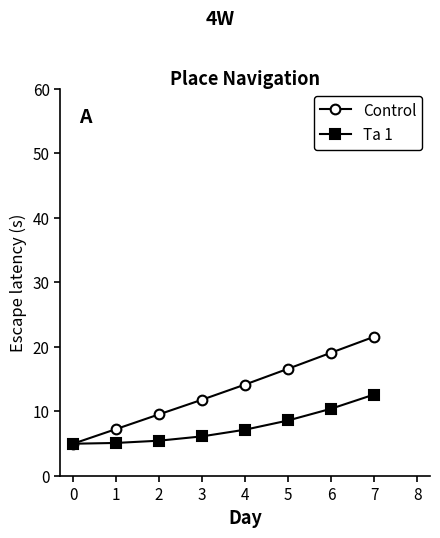

Which category has the highest value across all series?

7